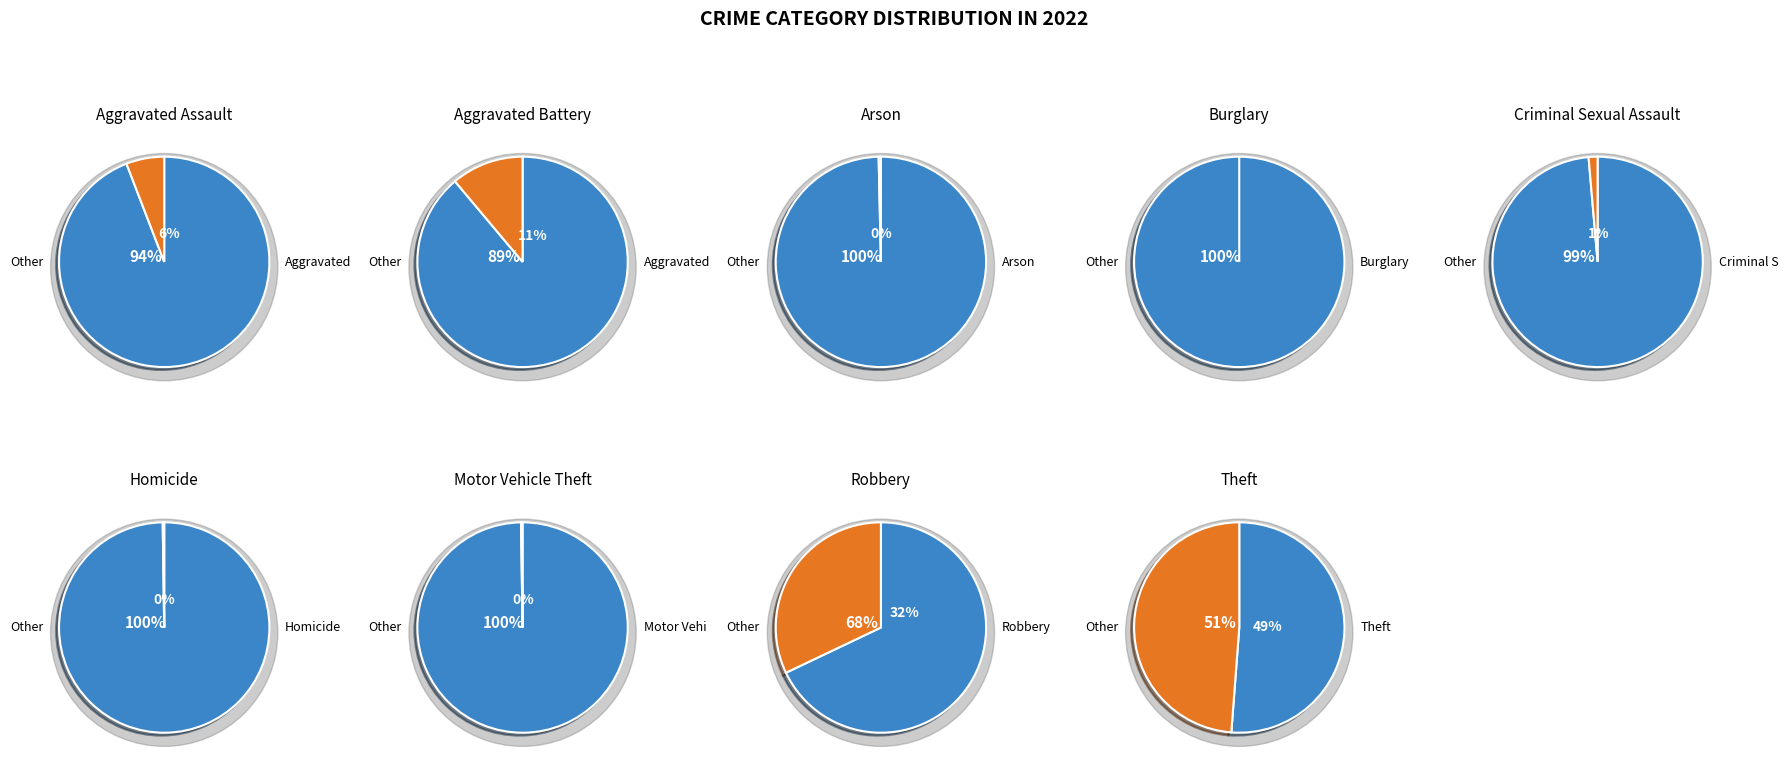

Which category has the biggest portion of the pie?

Theft